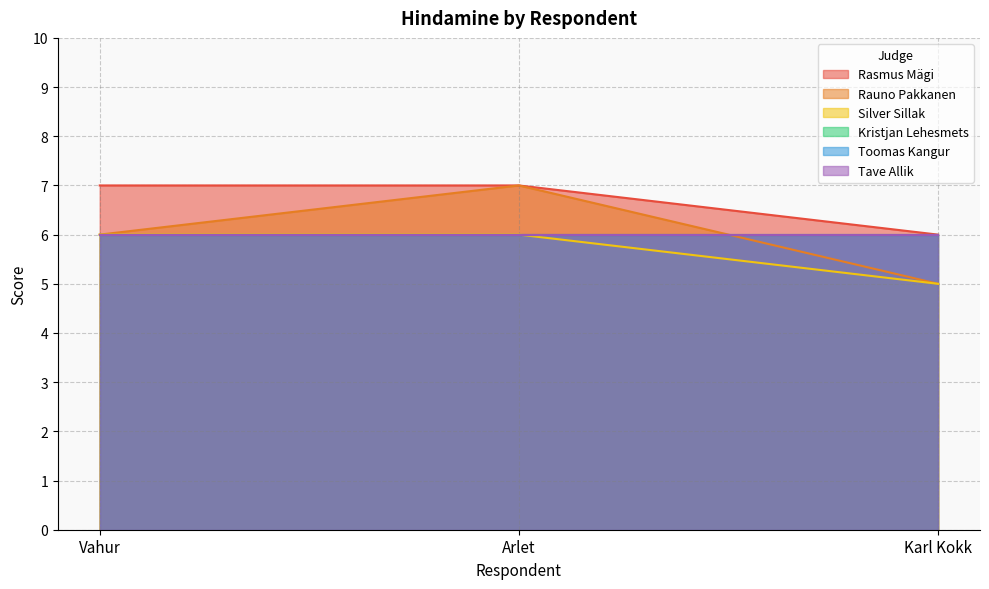

How many values in the Rauno Pakkanen series are below 6?

1